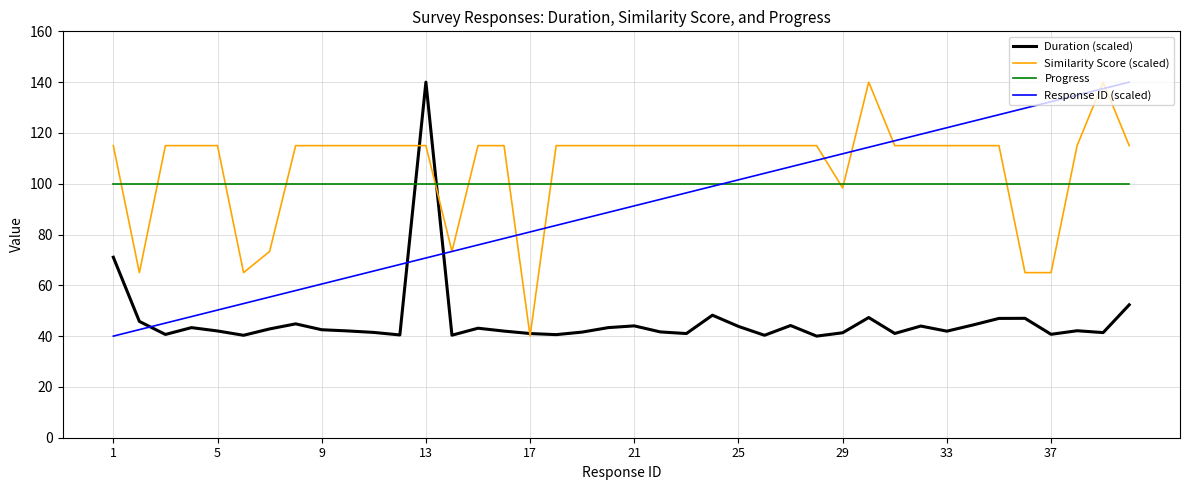

True or false: Progress and Similarity Score (scaled) intersect in this chart.

True